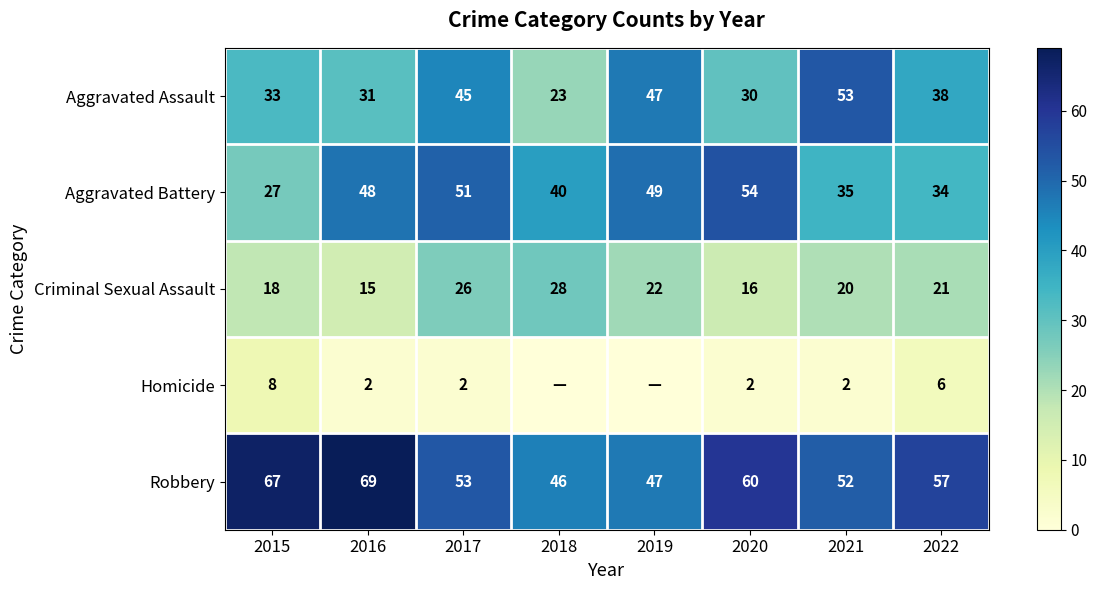

At how many categories does at least one series exceed 55?

4